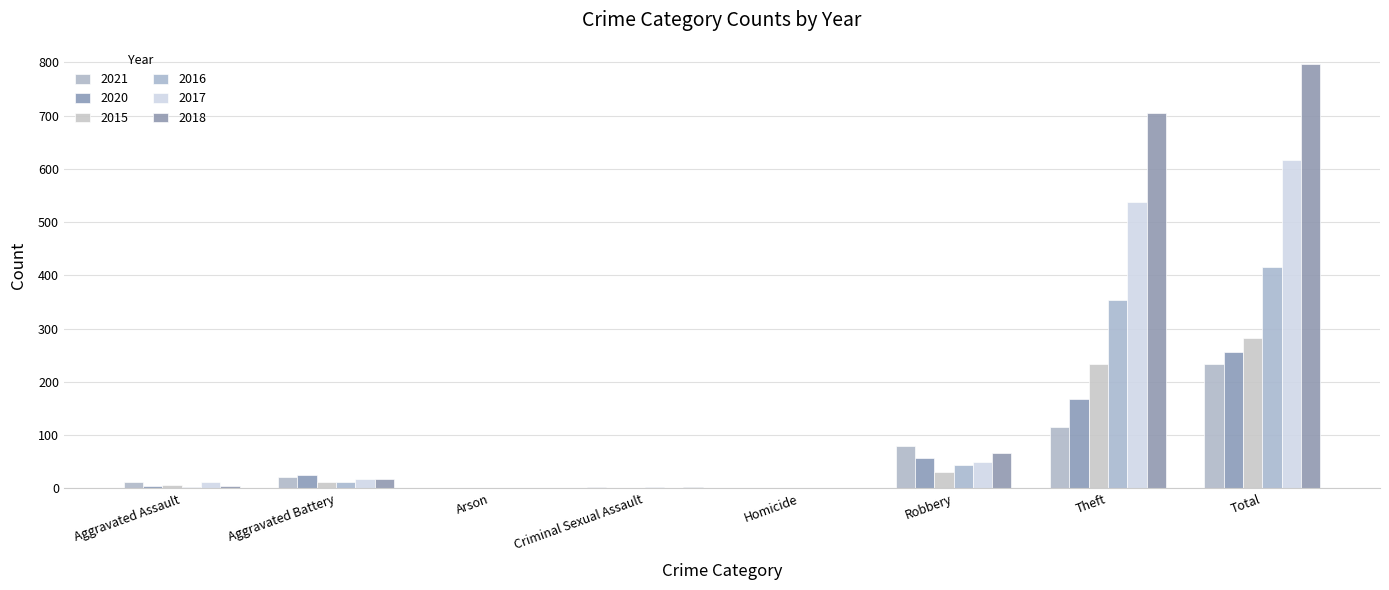

The 2016 series shows 594 at Total. True or false?

False